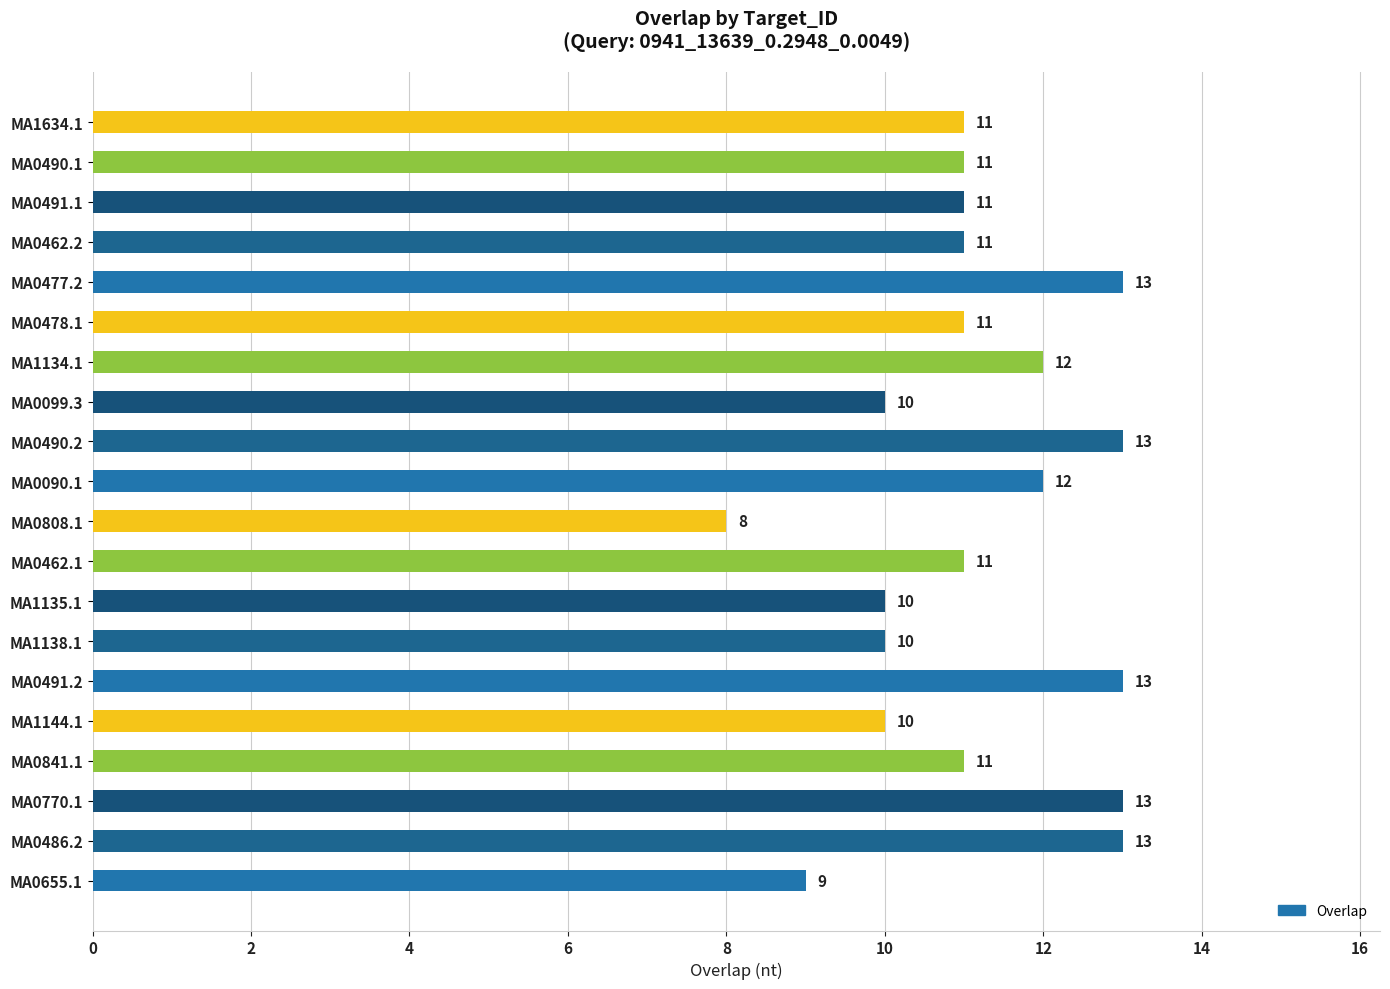

Read the value at MA0808.1.

8